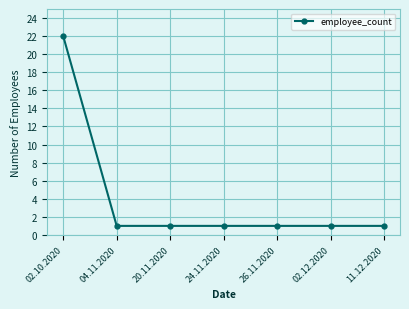

What is the greatest value displayed?

22